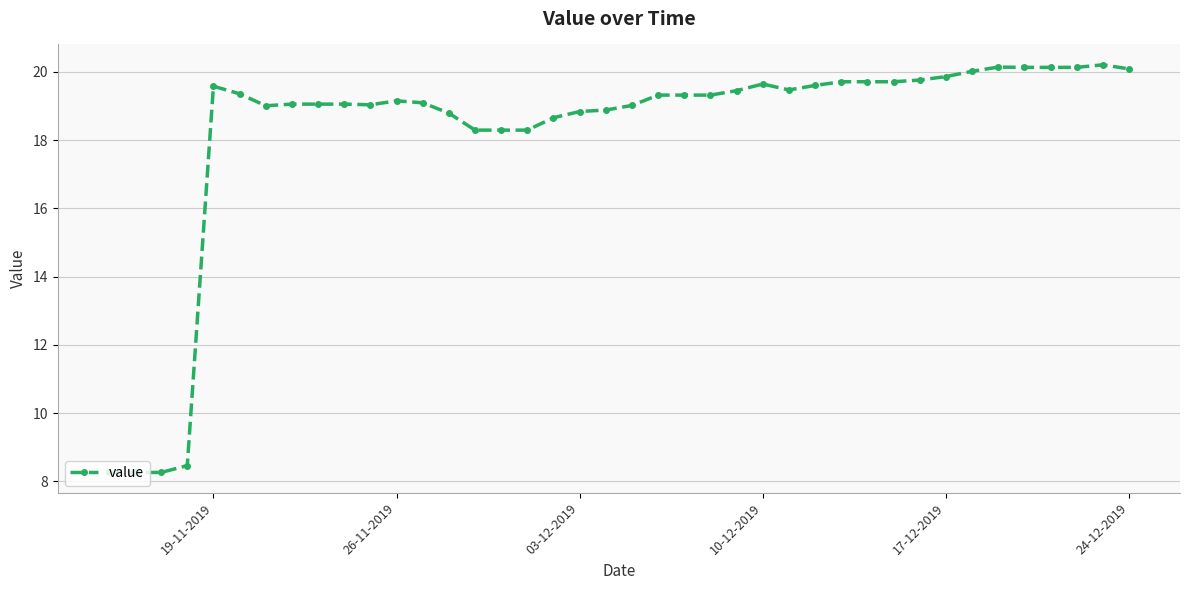

True or false: the data has more than 0 interior local peaks.

True